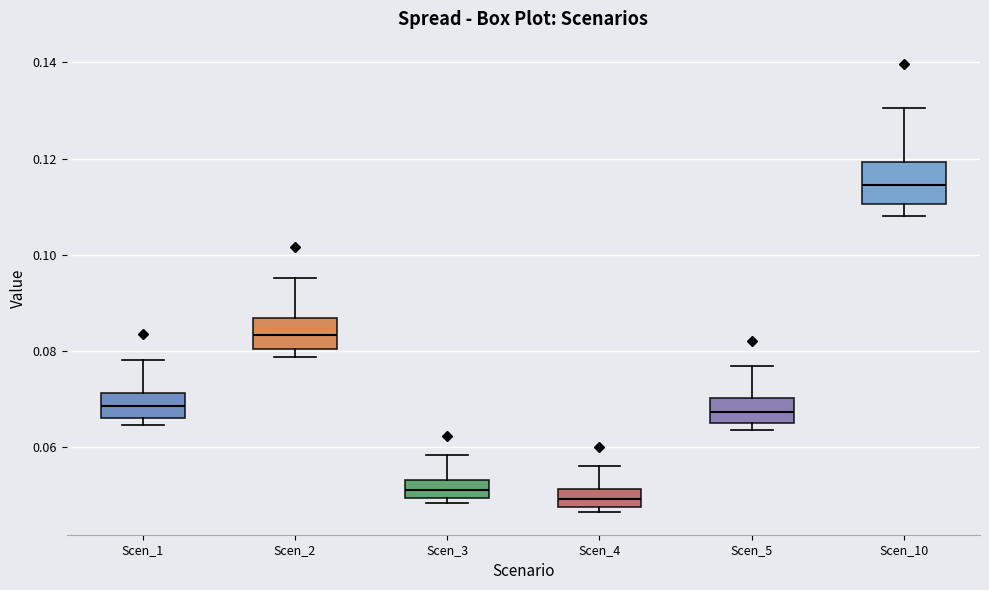

Reading left to right, transcribe this box plot: for each box, give where its median line is, the range the box spans, and where its two whiskers end, as read against the y-axis. The values are not printed on the chart, so give them approximately, as read against the axis.

Scen_1: median 0.068, box 0.066 to 0.072, whiskers 0.064 to 0.078
Scen_2: median 0.084, box 0.080 to 0.086, whiskers 0.078 to 0.096
Scen_3: median 0.052, box 0.050 to 0.054, whiskers 0.048 to 0.058
Scen_4: median 0.050, box 0.048 to 0.052, whiskers 0.046 to 0.056
Scen_5: median 0.068, box 0.064 to 0.070, whiskers 0.064 (just below the box's lower edge) to 0.076
Scen_10: median 0.114, box 0.110 to 0.120, whiskers 0.108 to 0.130